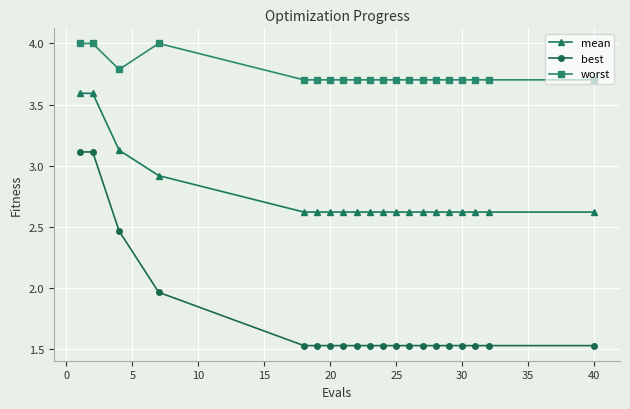

Rank the series by their average value, from highest to lowest.

worst, mean, best